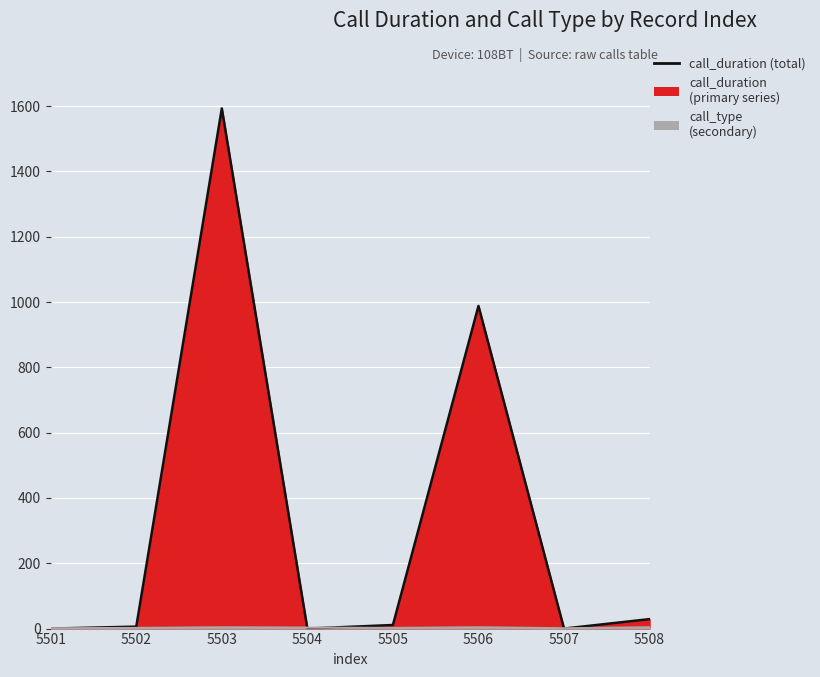

How many intersections are there between call_type and call_duration?

5